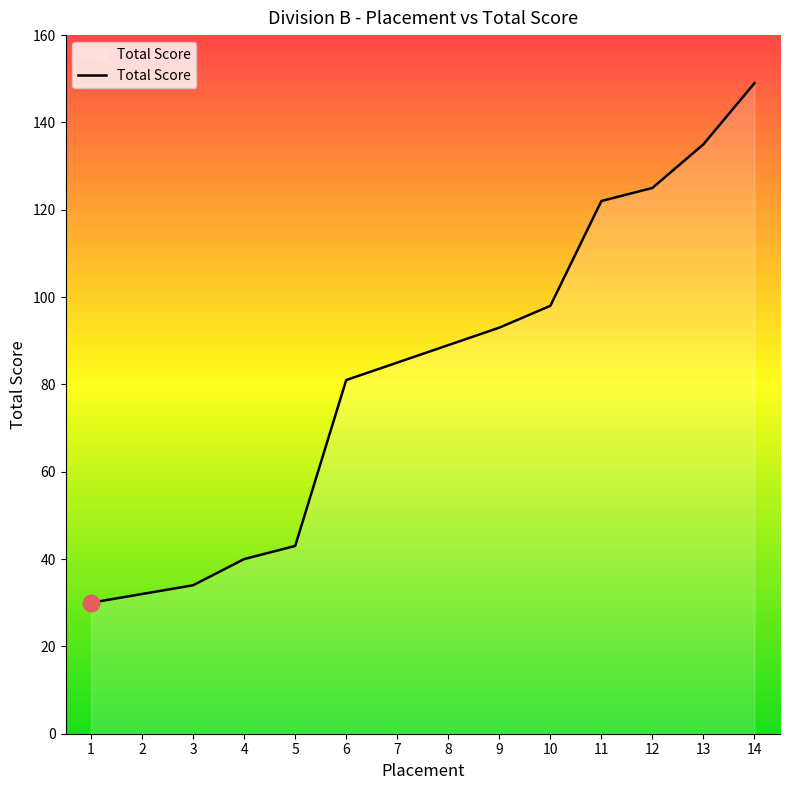

What is the smallest value displayed?

30